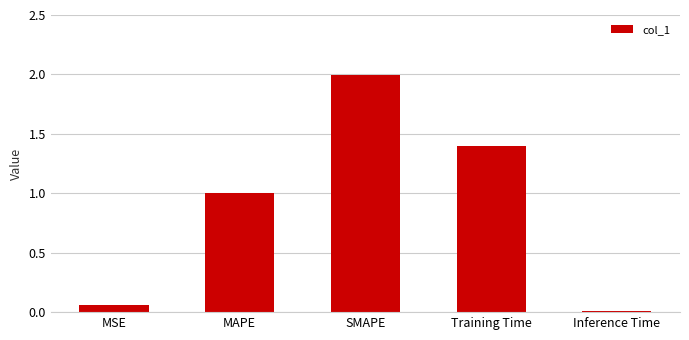

Rank the categories by value from highest to lowest.

SMAPE, Training Time, MAPE, MSE, Inference Time